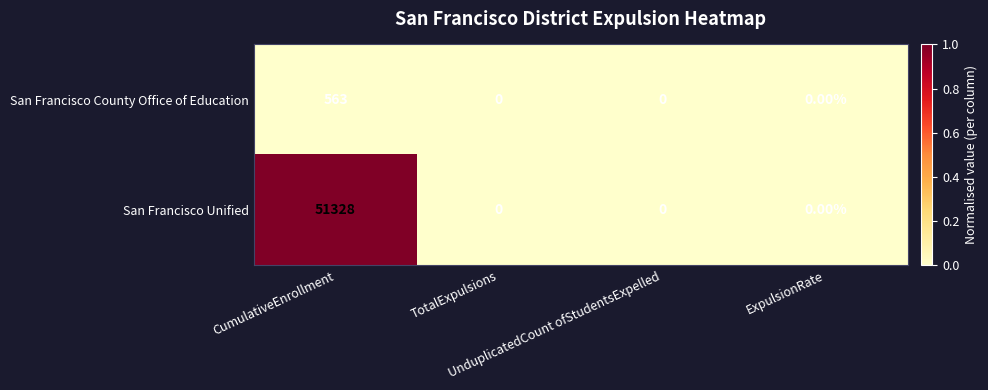

List the series in order of their peak value, lowest first.

San Francisco County Office of Education, San Francisco Unified